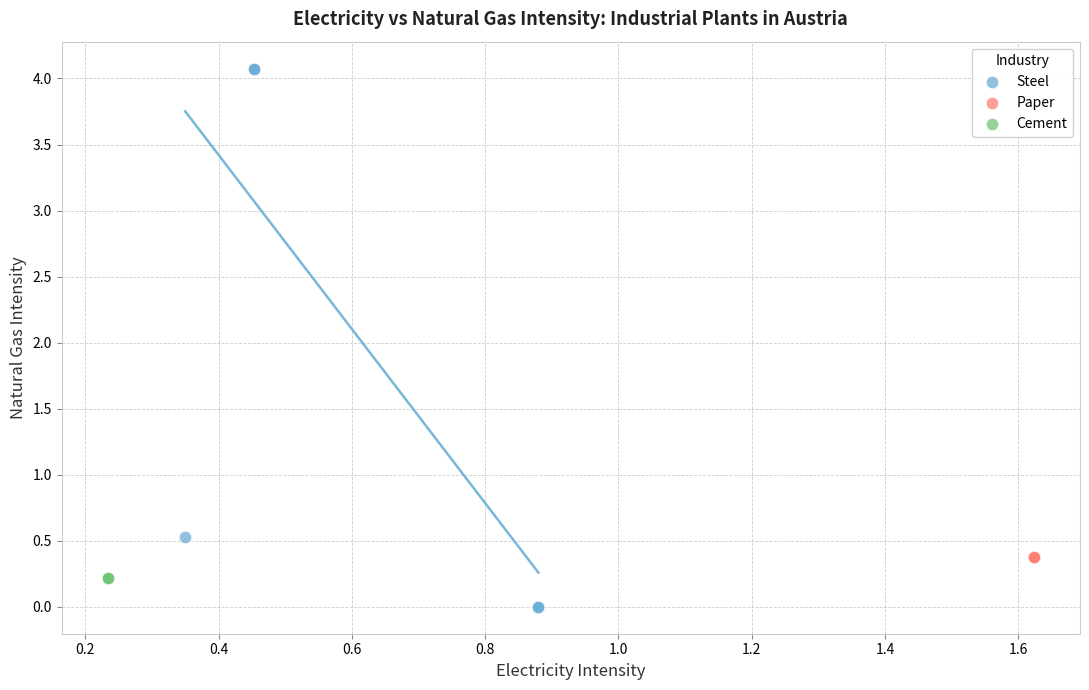

Which series has the largest Y range (max minus min)?

Steel